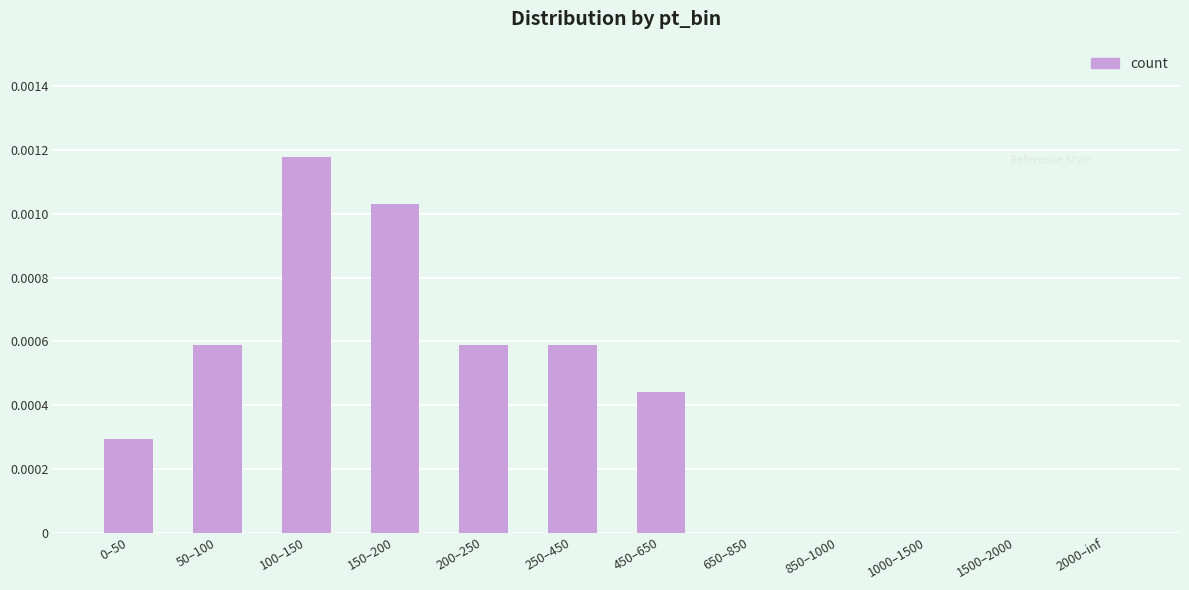

At which category does the chart reach its peak across all series?

100–150